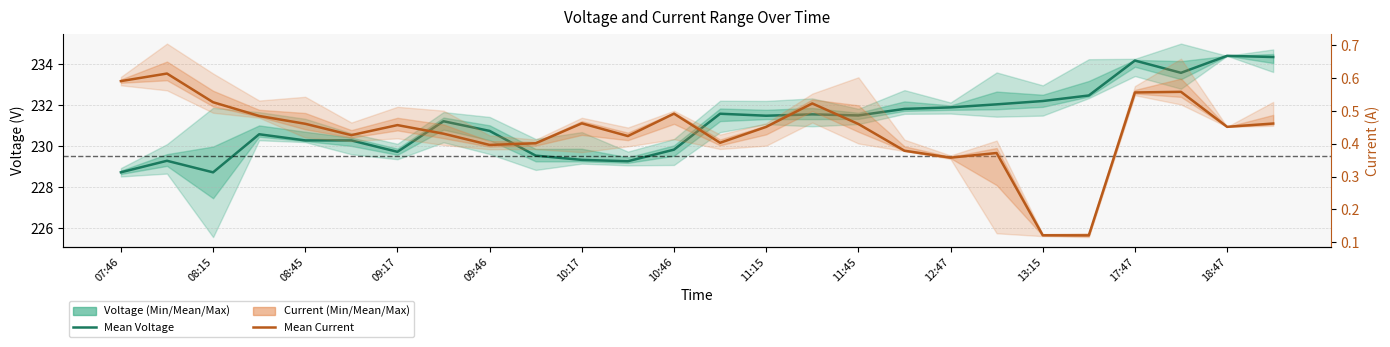

True or false: Mean Voltage and Mean Current cross at least once.

False